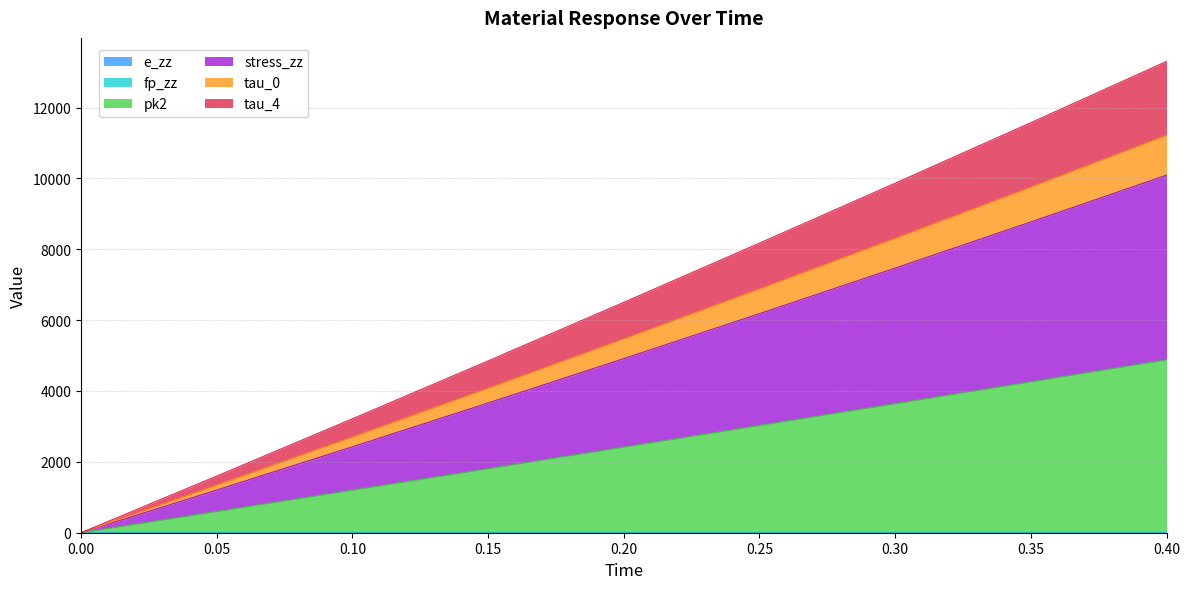

What position from the right is 0.1?

7